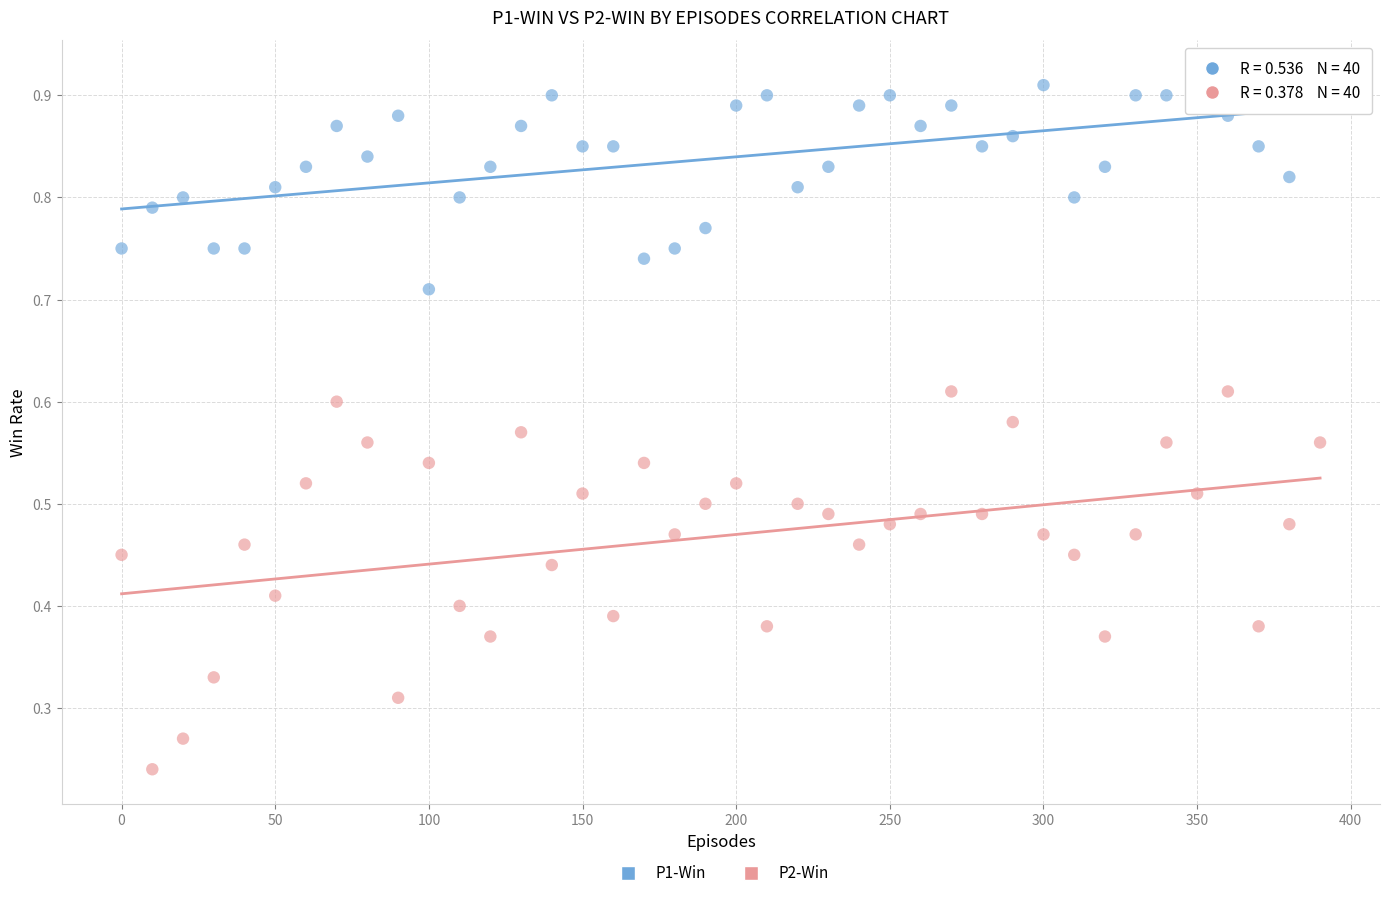

Which series has the widest spread of Y values?

P2-Win